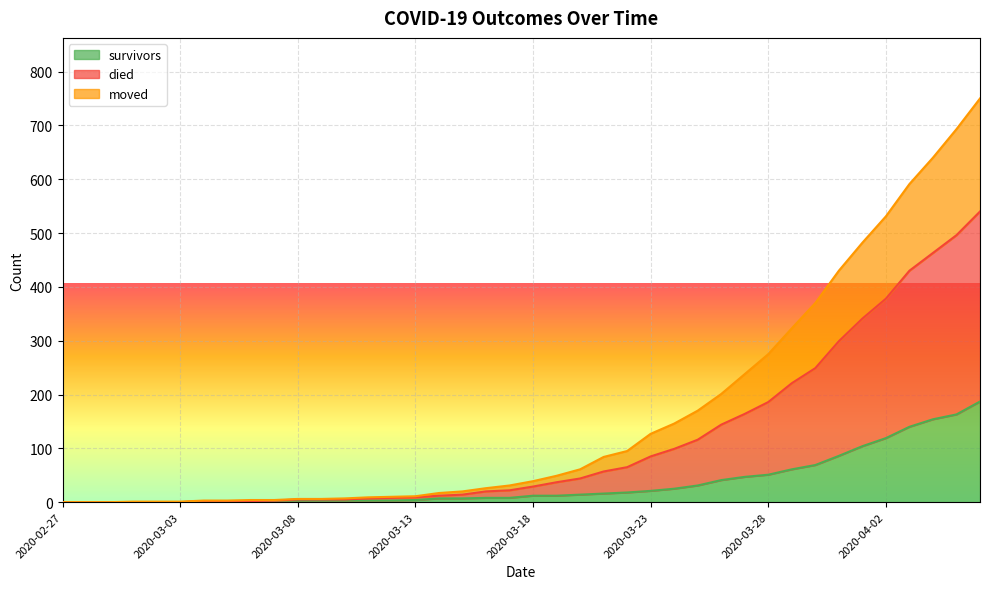

Is the value of died at 2020-03-09 greater than the value of moved at 2020-03-16?

No